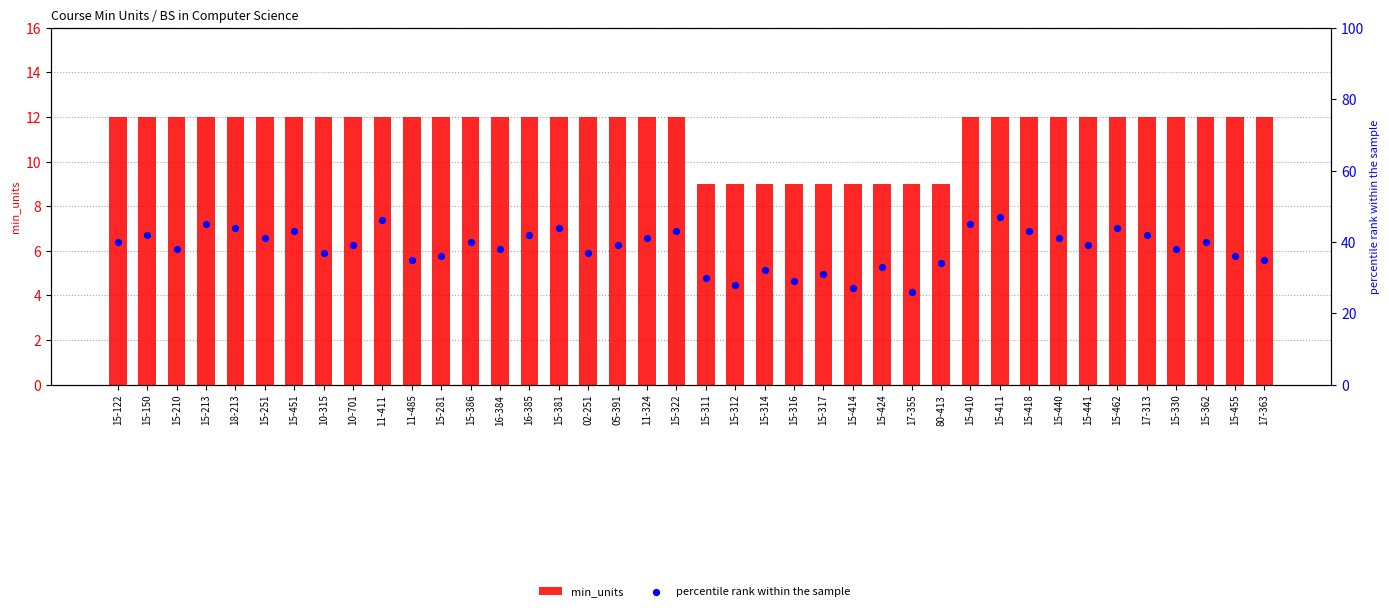

What is the total value across all series at 15-330?

50